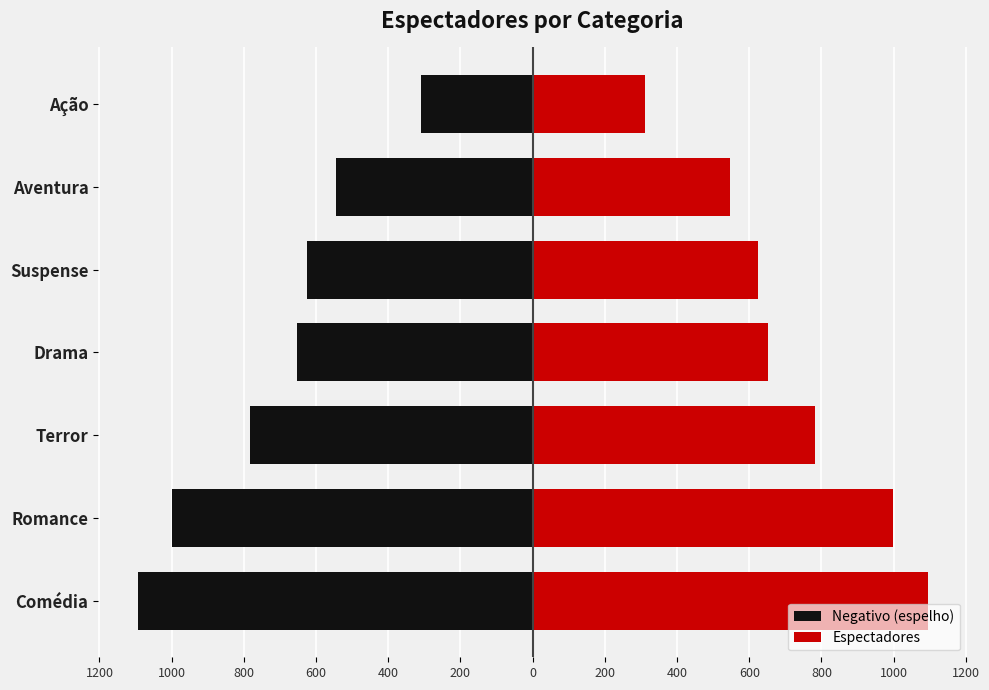

How many groups of bars are there?

7